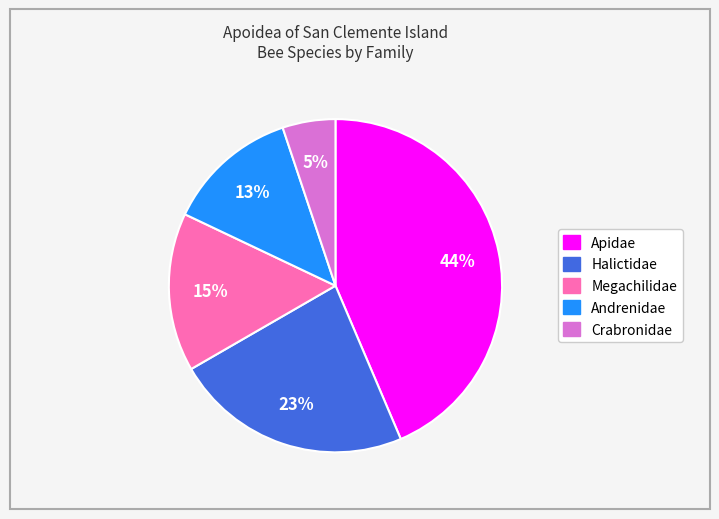

To the nearest percent, what is the average slice percentage?

20%